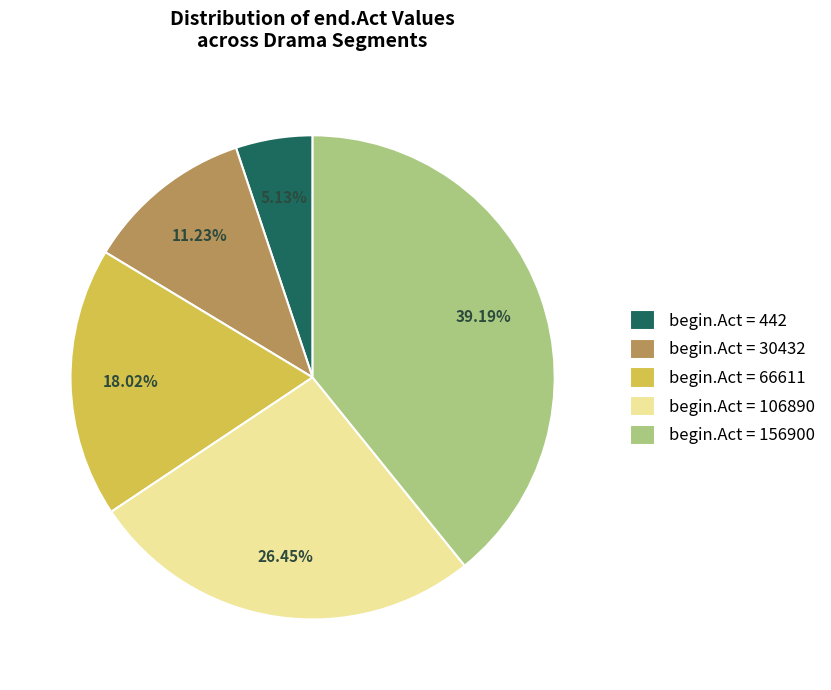

Which category has the biggest portion of the pie?

begin.Act = 156900